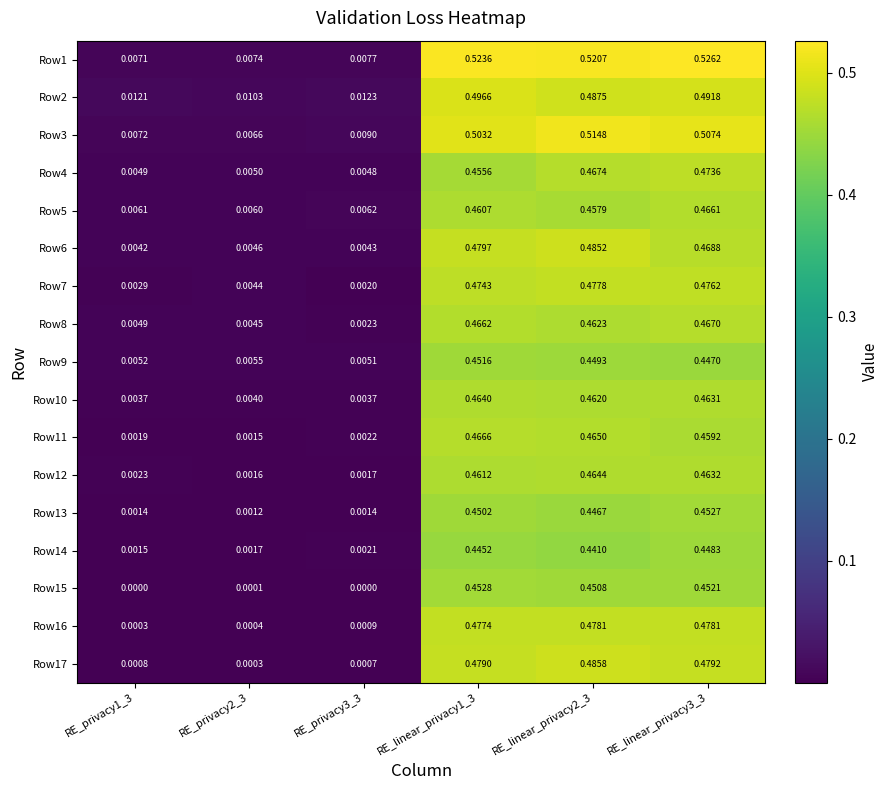

Which label corresponds to the largest value in the chart?

RE_linear_privacy3_3